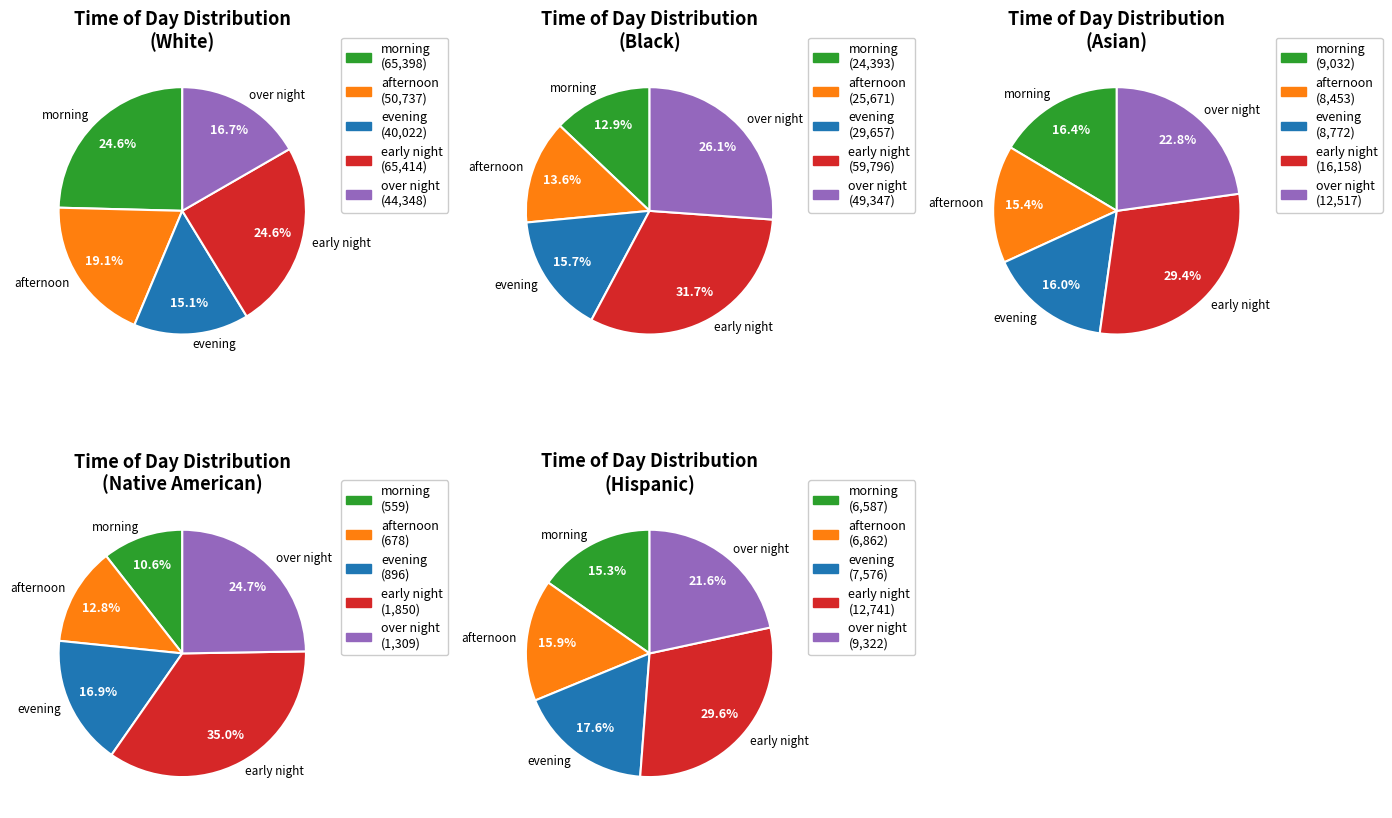

To the nearest percent, what is the combined percentage of over night and early night?

52%